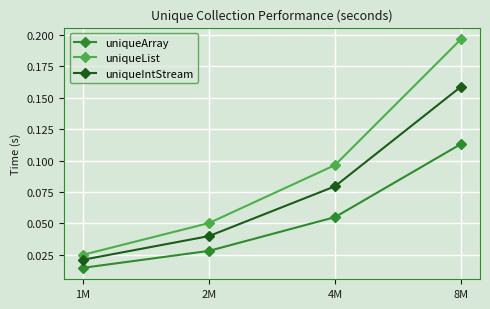

The uniqueArray series shows 0.2 at 8M. True or false?

False